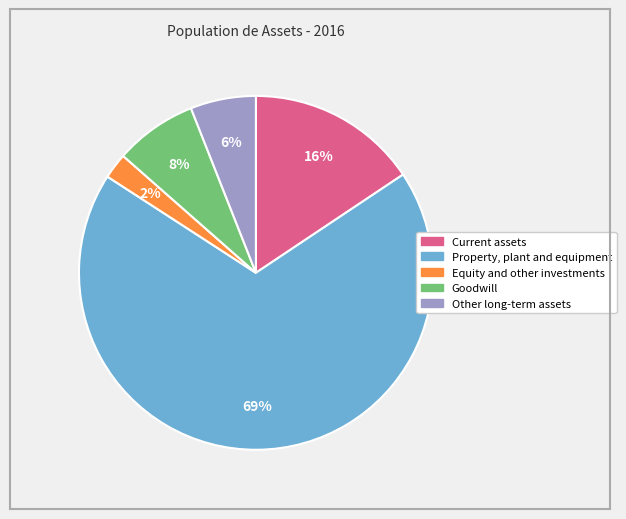

To the nearest percent, what percentage of the pie is Goodwill?

8%